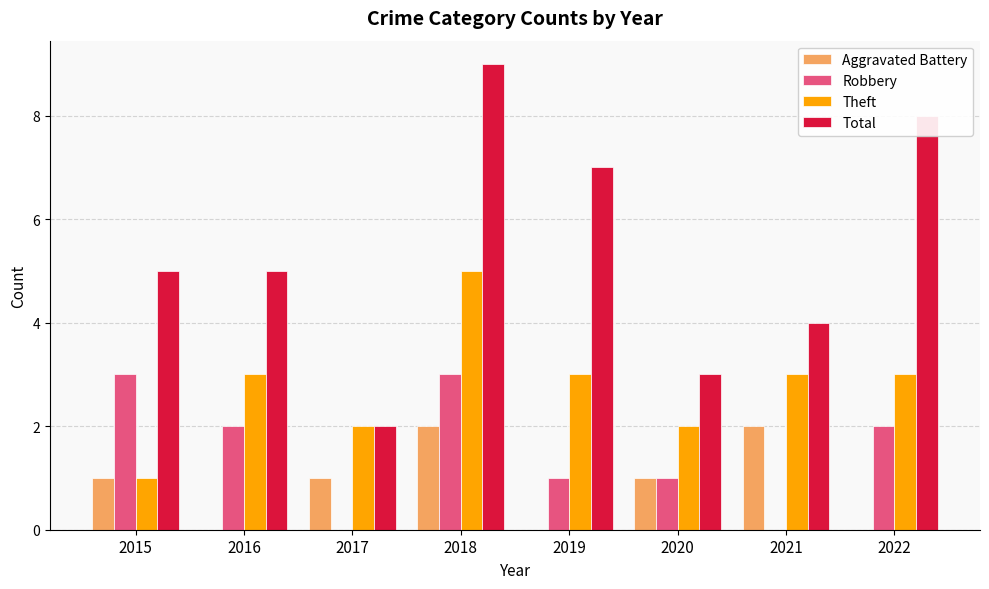

Reading right to left, what are all the values shown in this chart?

Aggravated Battery: 0	2	1	0	2	1	0	1
Robbery: 2	0	1	1	3	0	2	3
Theft: 3	3	2	3	5	2	3	1
Total: 8	4	3	7	9	2	5	5